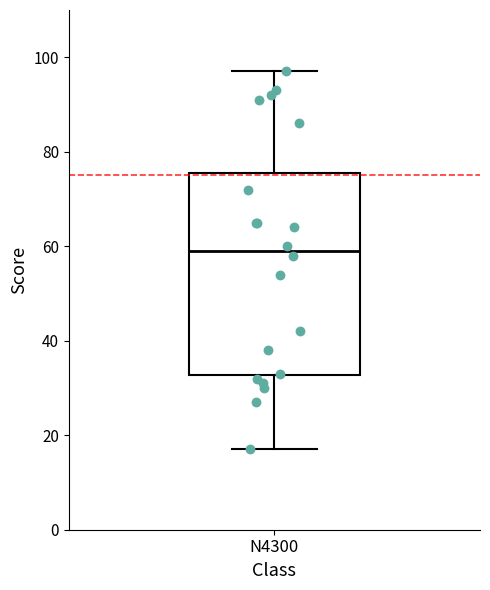

Transcribe this box plot: give where the median line is, the range the box spans, and where the two whiskers end, as read against the y-axis. The values are not printed on the chart, so give them approximately, as read against the axis.

median 60, box 32 to 76, whiskers 18 to 98